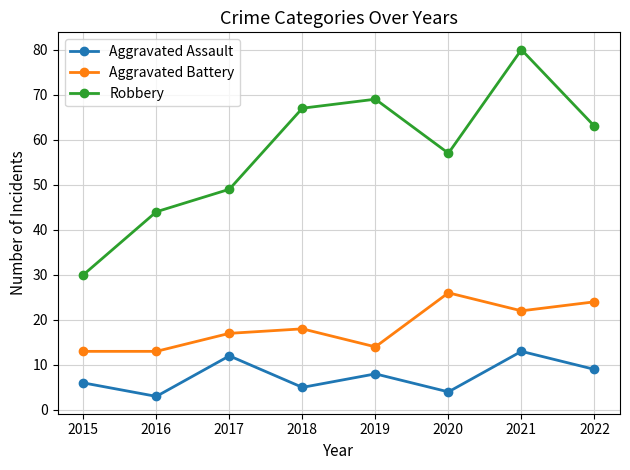

Where is Aggravated Assault nearest to the value 8?

2019